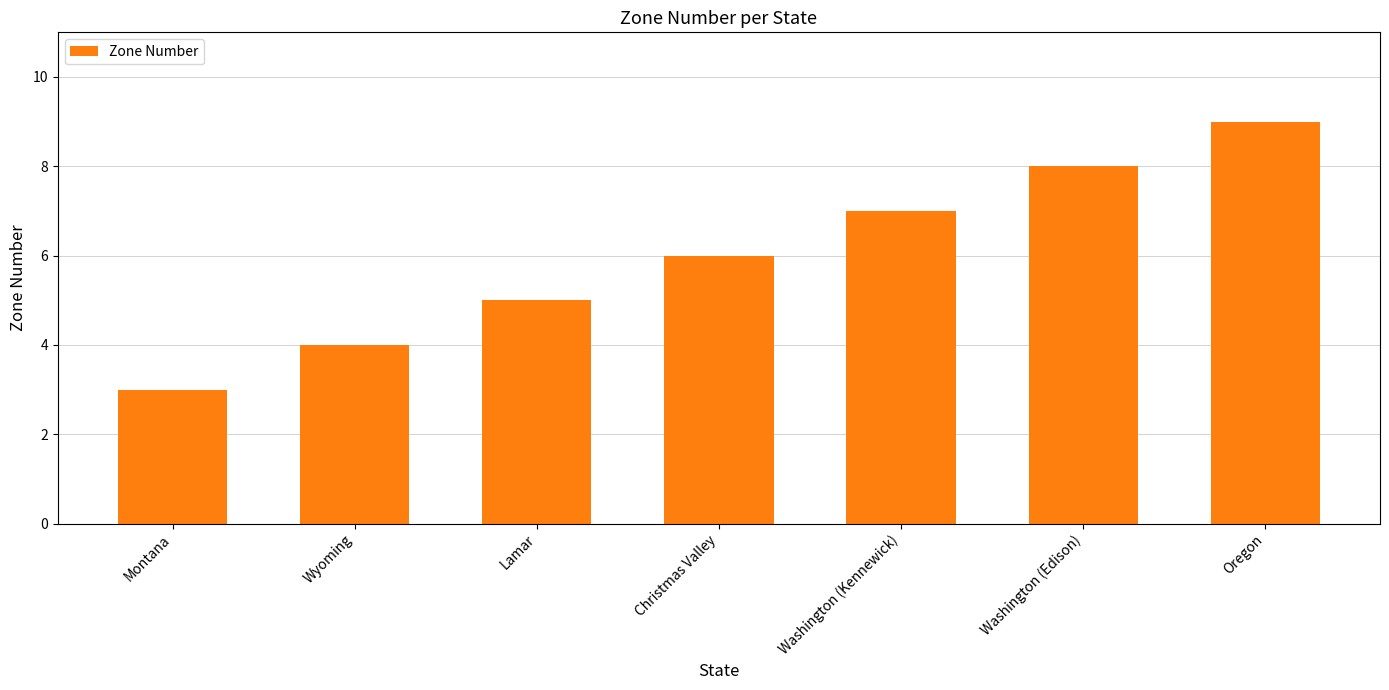

Which has a higher value, Lamar or Washington (Kennewick)?

Washington (Kennewick)